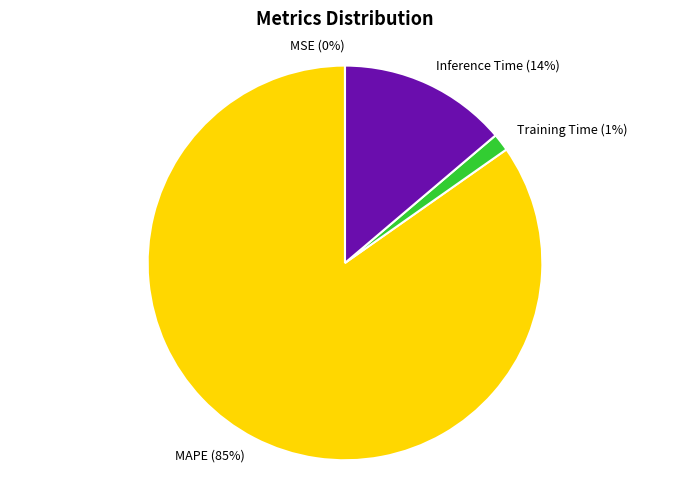

Is it true that Training Time is 8% of the pie?

False